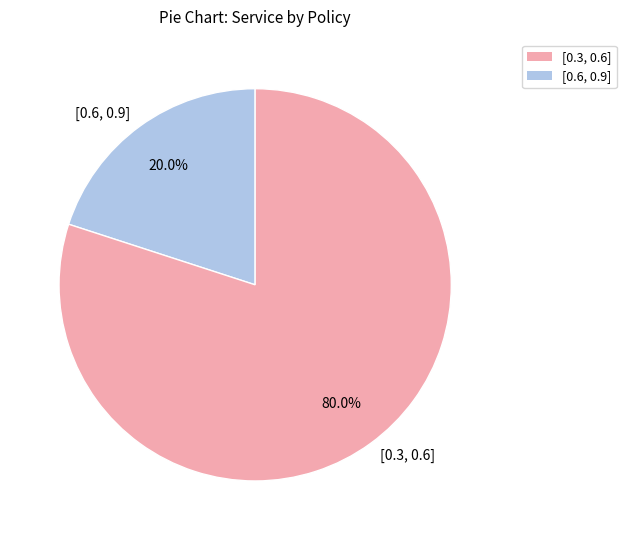

How many slices are in this pie chart?

2